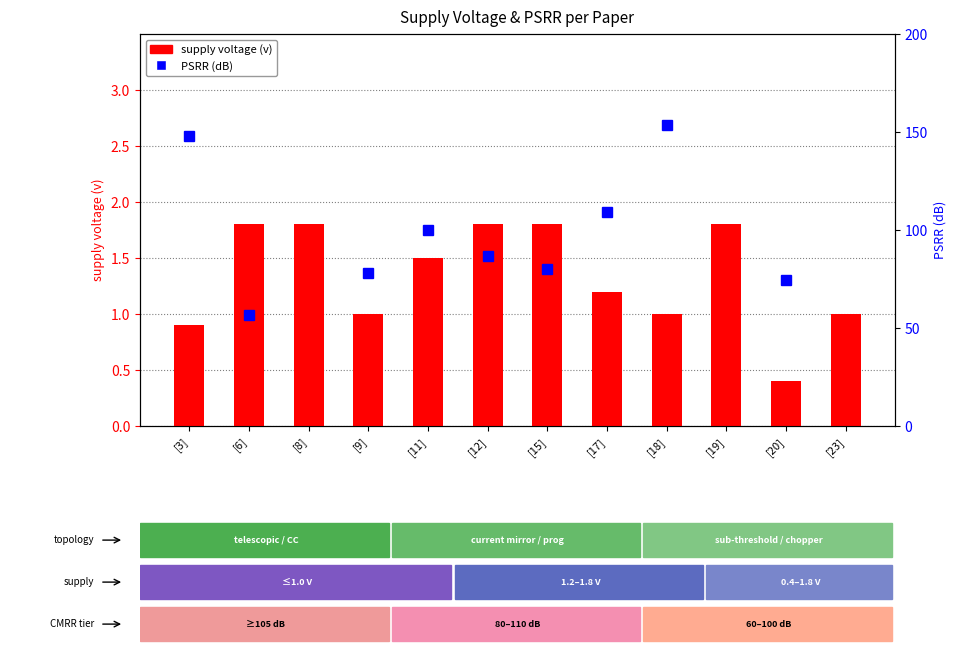

List the series in order of their peak value, highest first.

PSRR (dB), supply voltage(v)